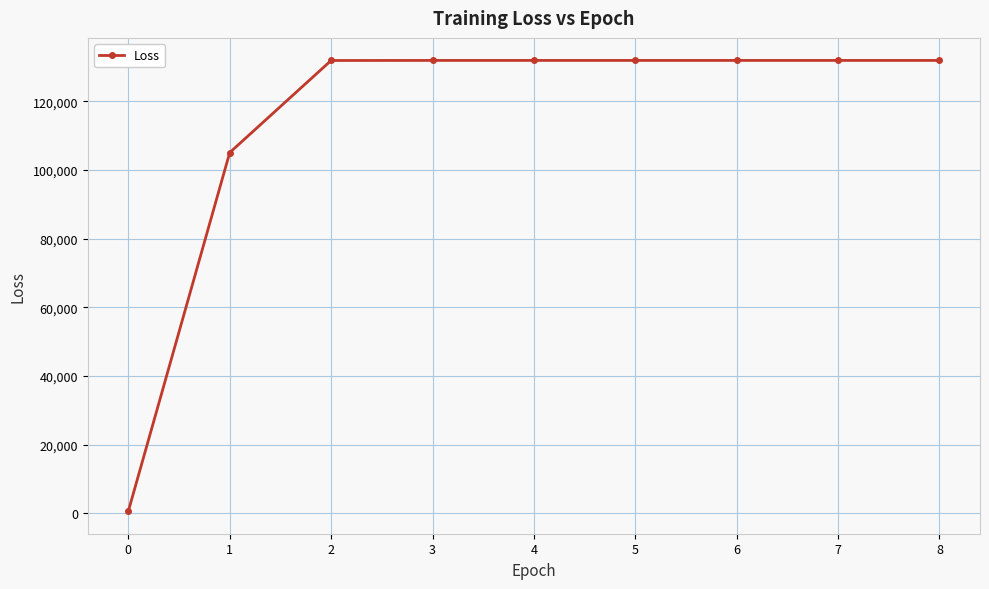

What is the average value?

114361.2